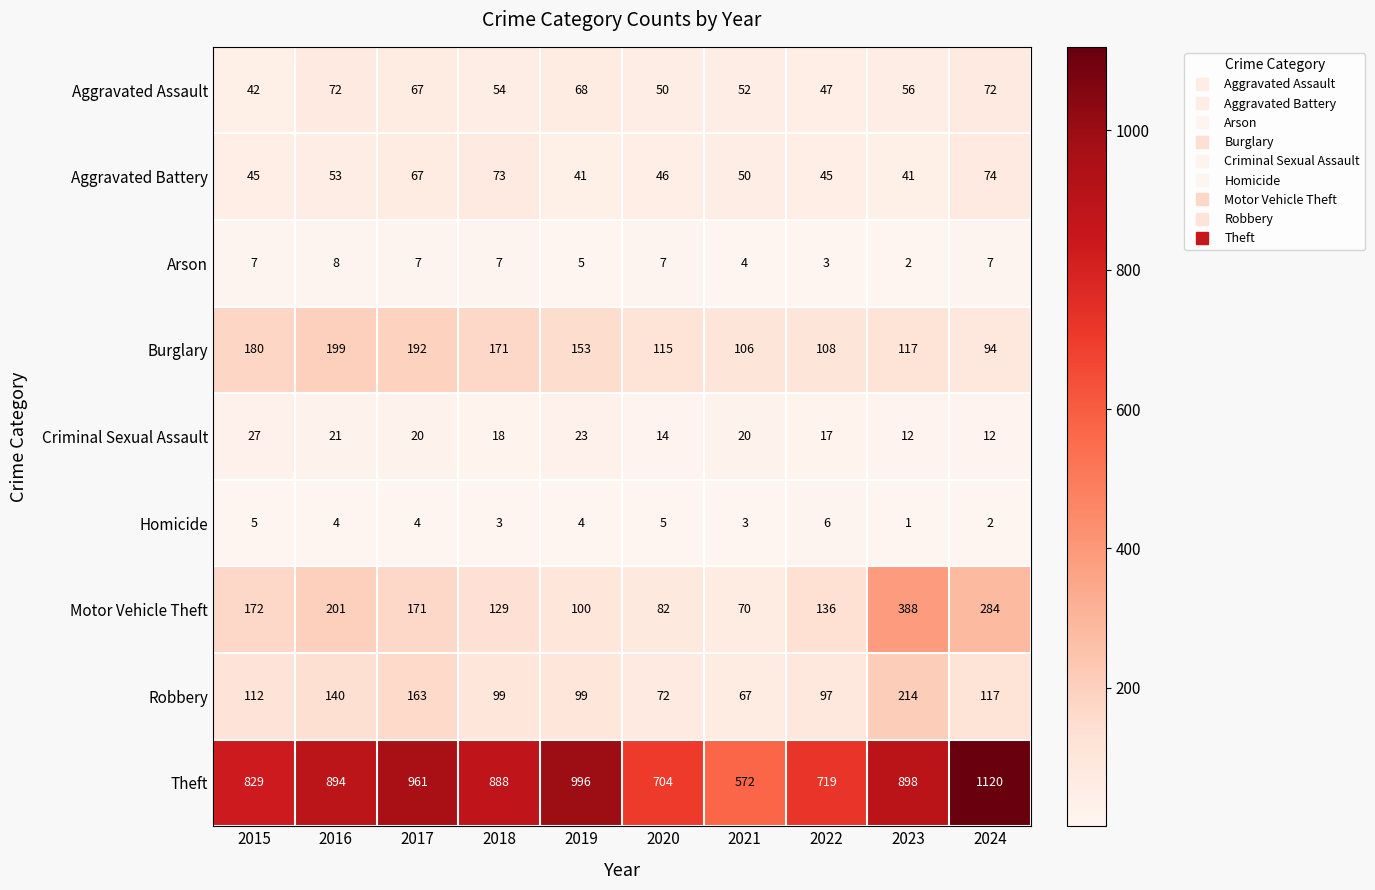

The value of Aggravated Assault at 2021 is 52. True or false?

True